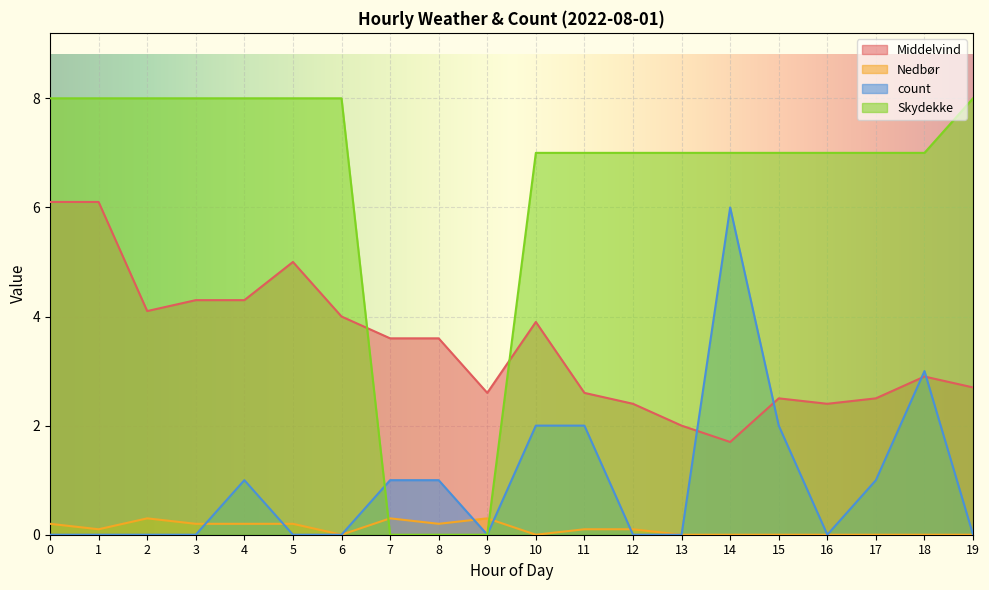

Between which two adjacent categories do Nedbør and count first intersect?

3 and 4